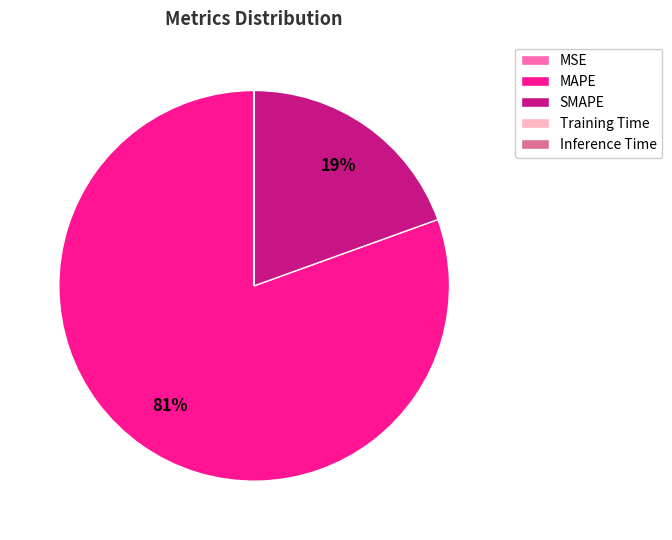

What is the largest slice in the pie chart?

MAPE